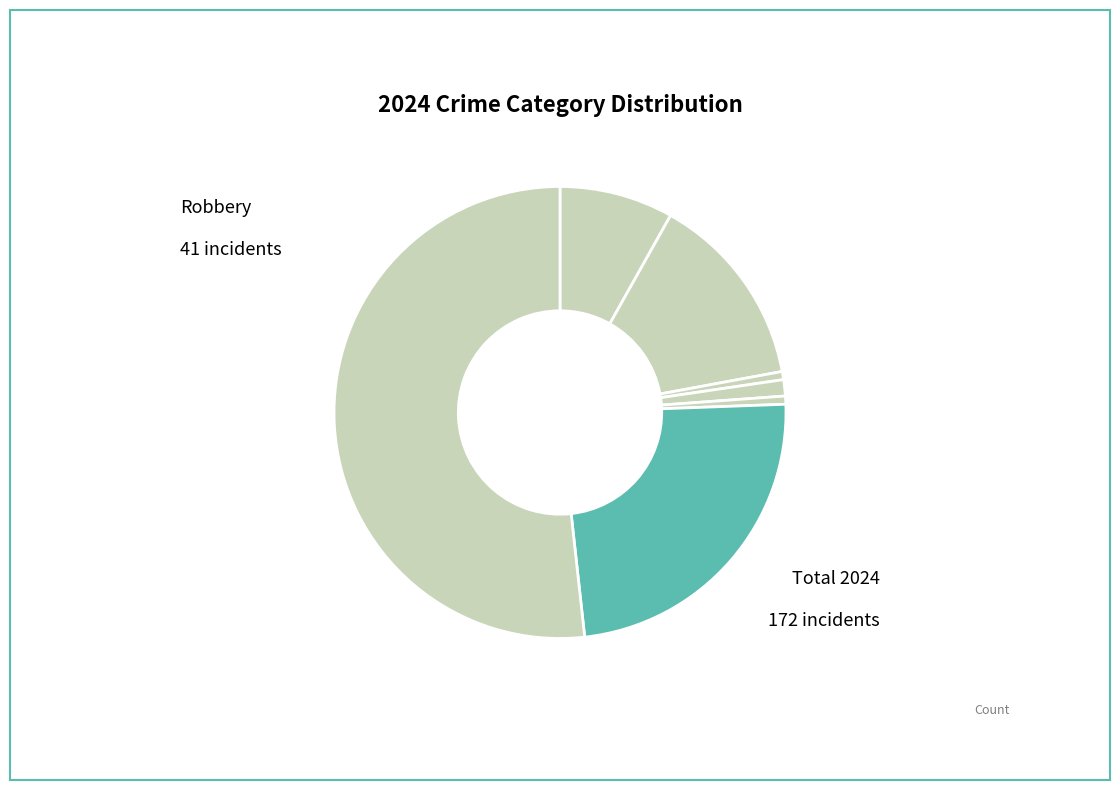

Which slice is the smallest?

Arson